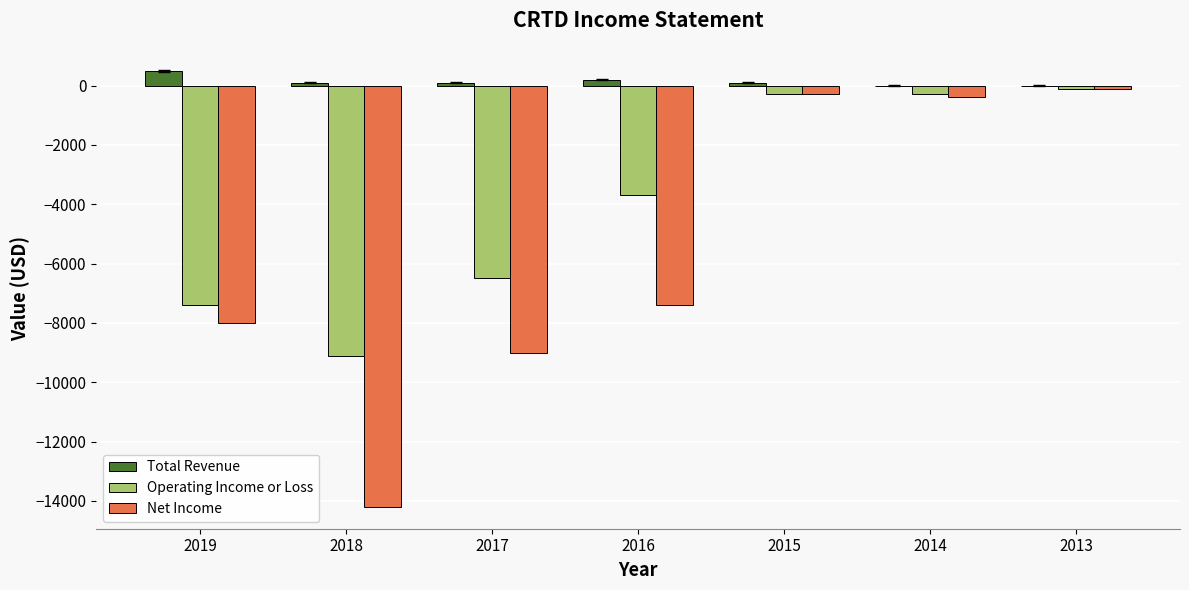

What is the sum of all Operating Income or Loss values?

-27400